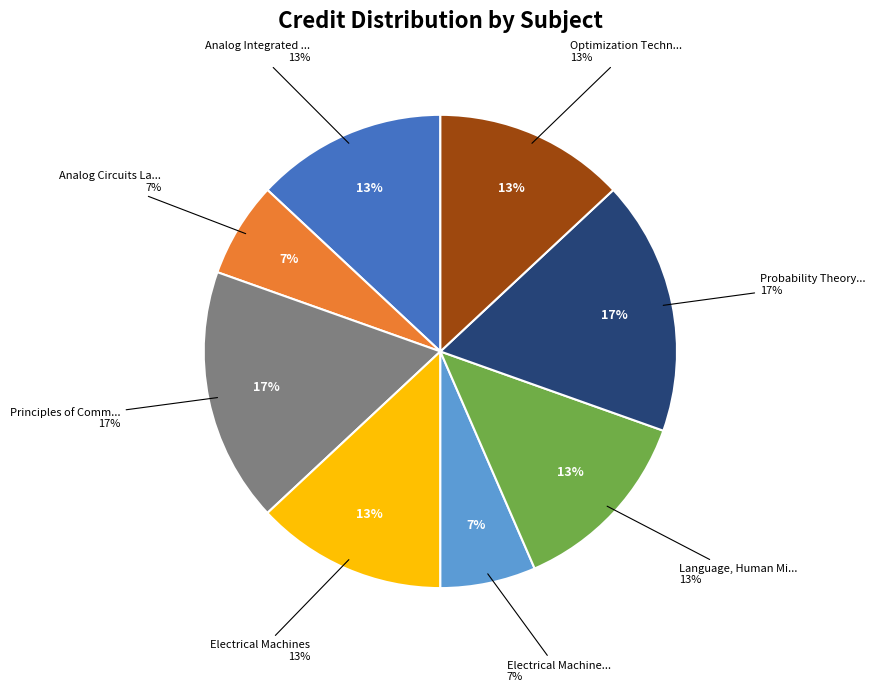

To the nearest percent, what portion does Analog Circuits Laboratory represent?

7%